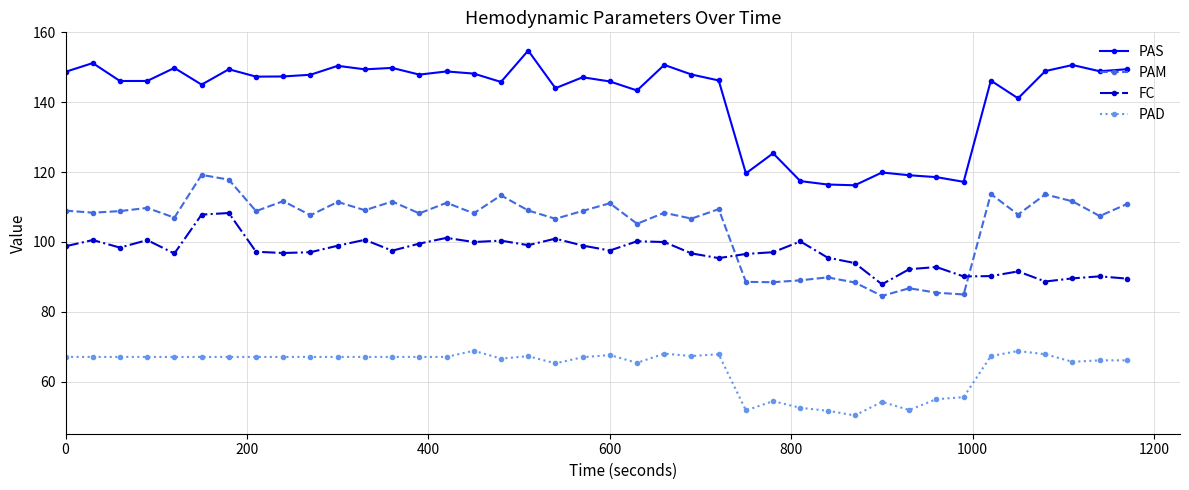

What are all the series names shown in the legend?

PAS, PAM, FC, PAD